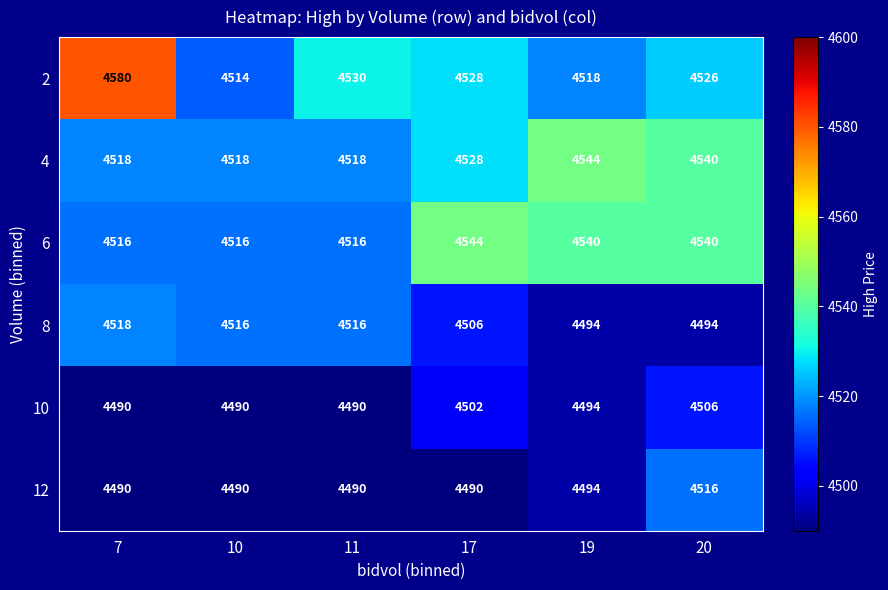

What is the difference between the highest and lowest values at 10?

28